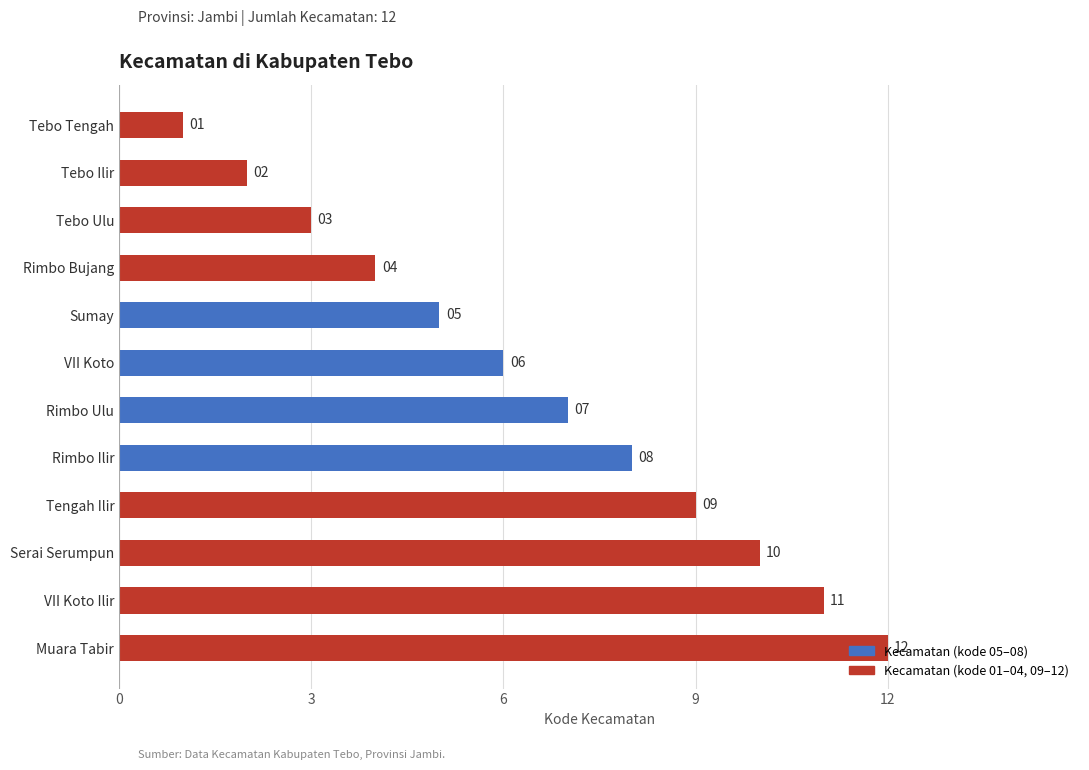

What is the sum of all values?

78